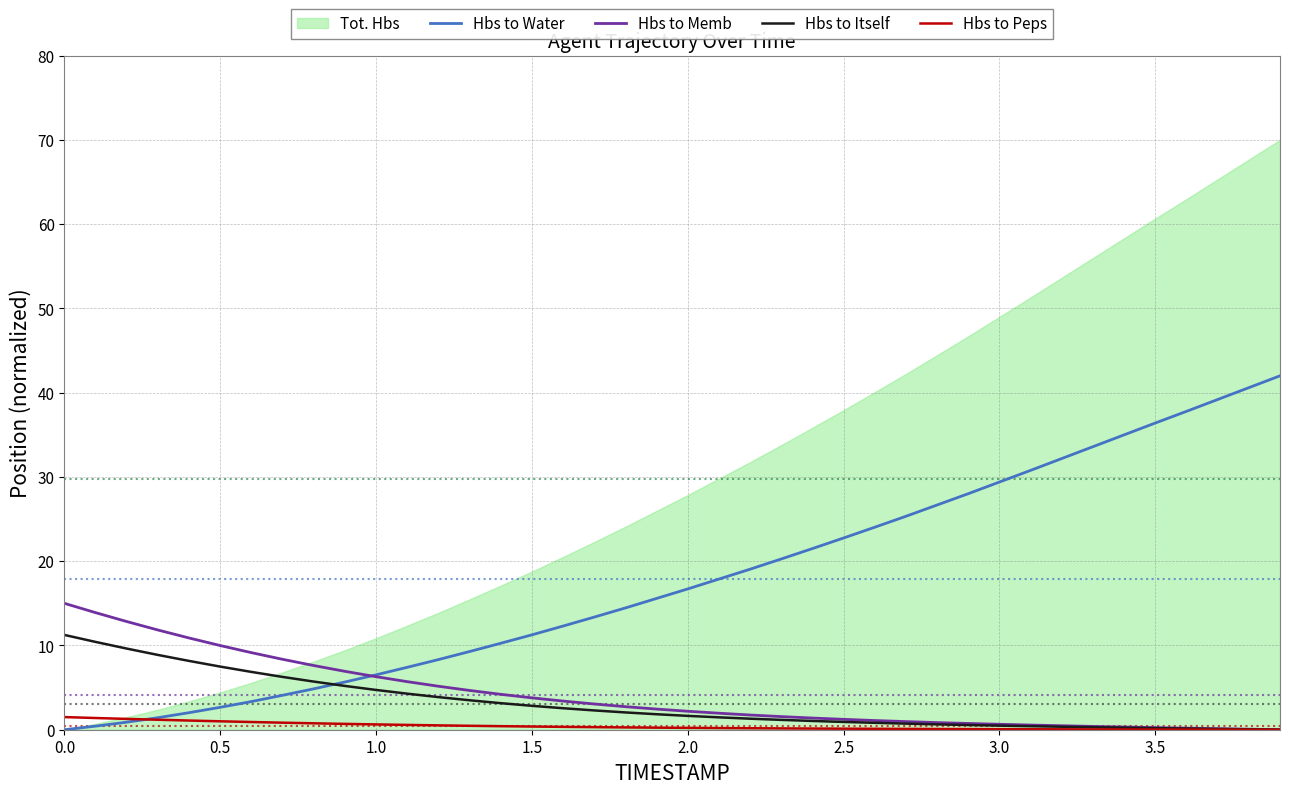

What is the maximum value for Hbs to Water?

42.0